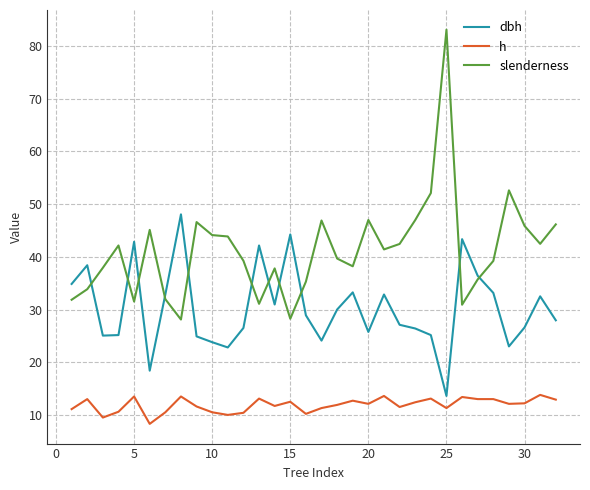

What is the maximum value shown in the chart?

83.1